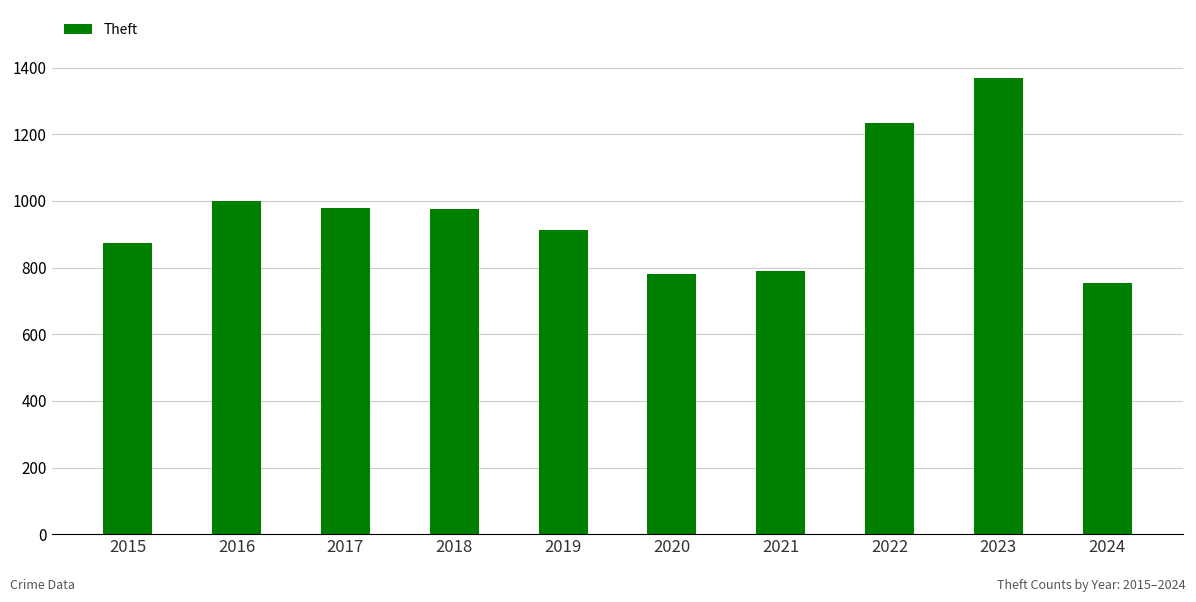

What is the greatest value displayed?

1368